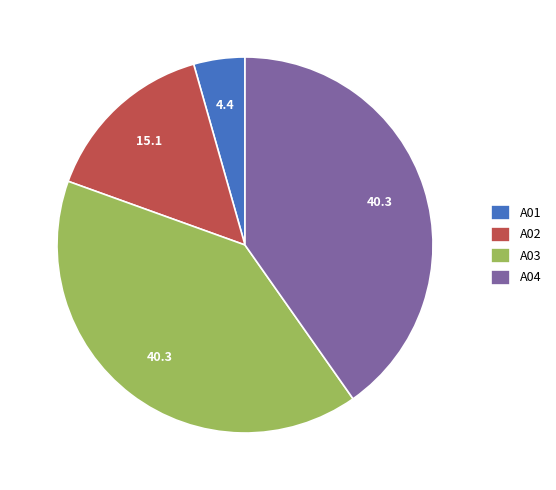

Do A01 and A03 together represent more than half of the pie?

No